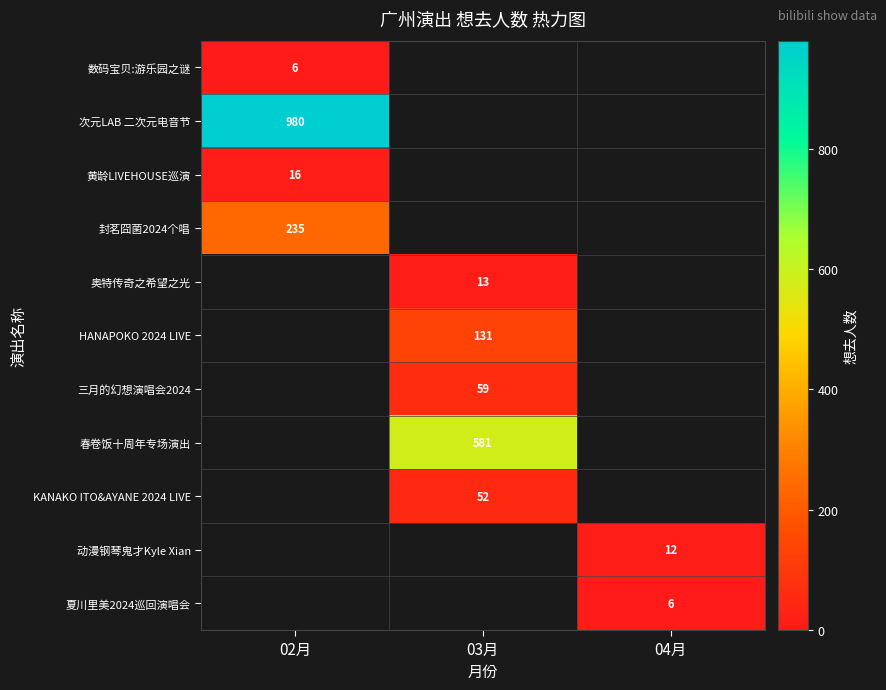

At which category does the chart reach its peak across all series?

02月